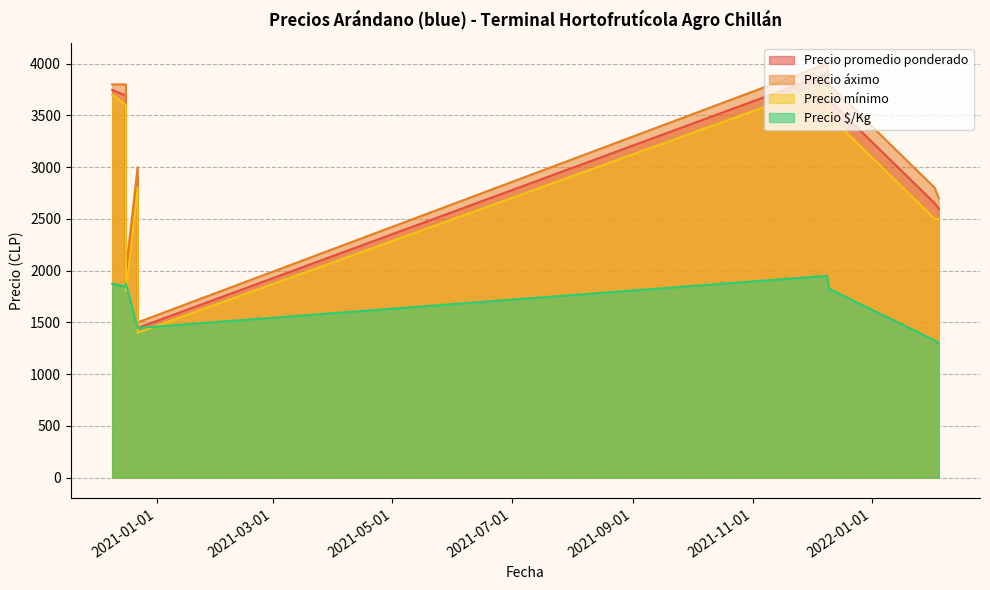

Rank the series at 2022-02-02 from lowest to highest value.

Precio $/Kg, Precio mínimo, Precio promedio ponderado, Precio áximo